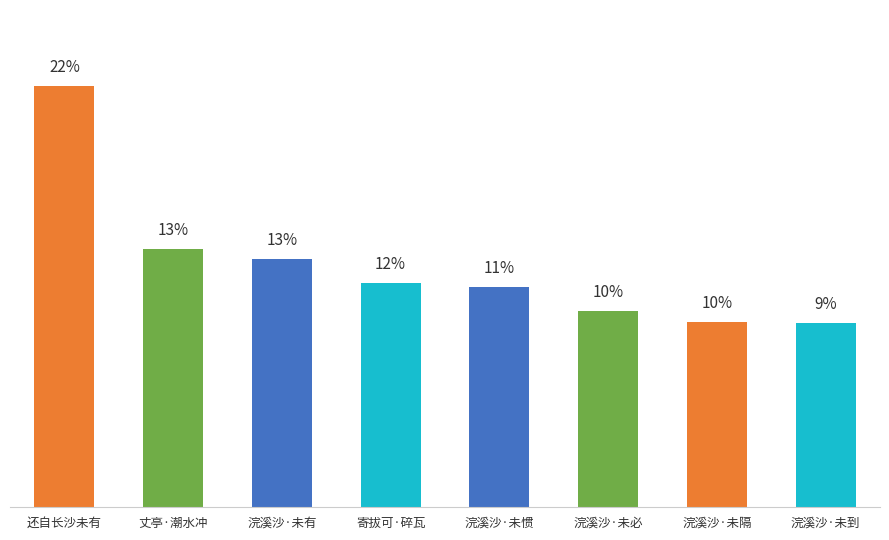

Does the chart contain any negative values?

No